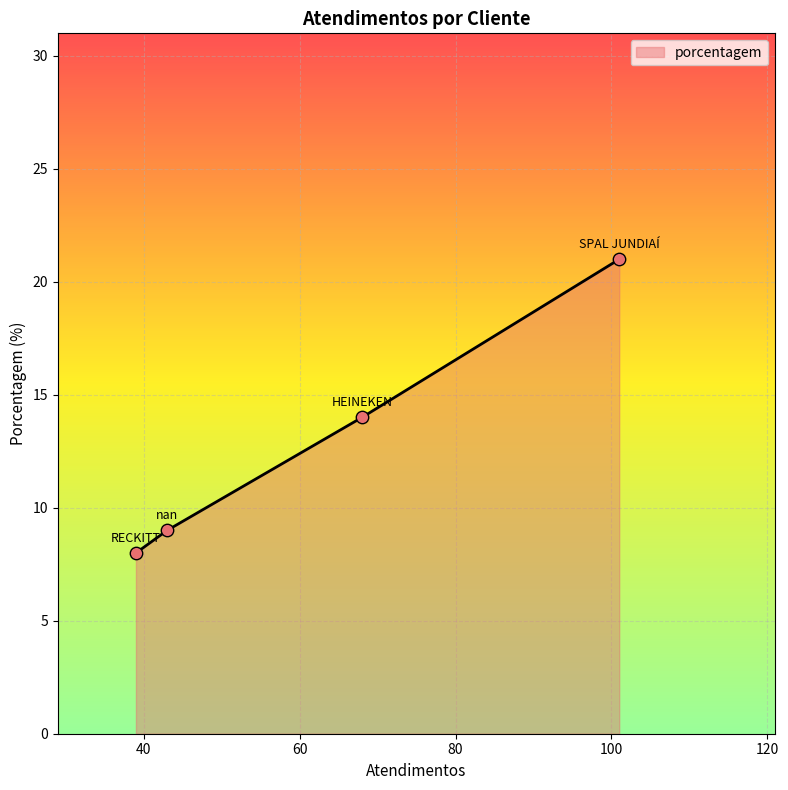

What is the greatest value displayed?

21